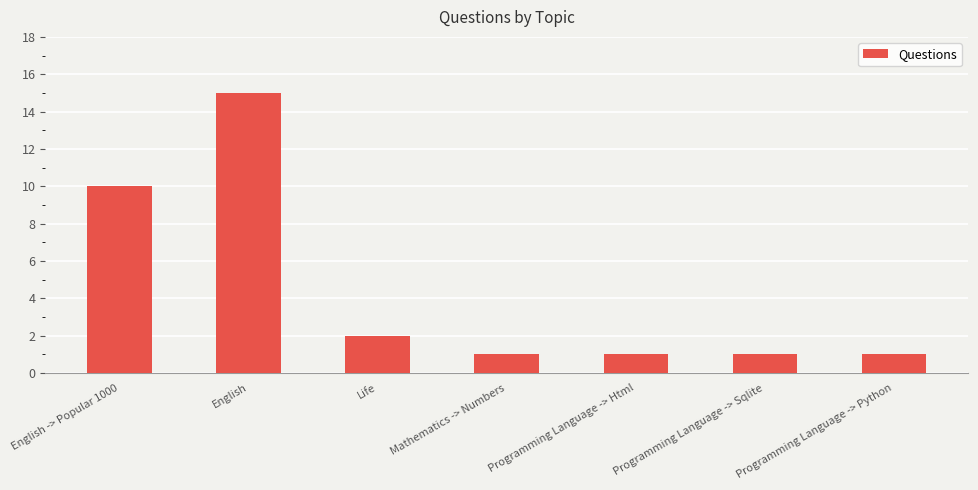

What is the average value?

4